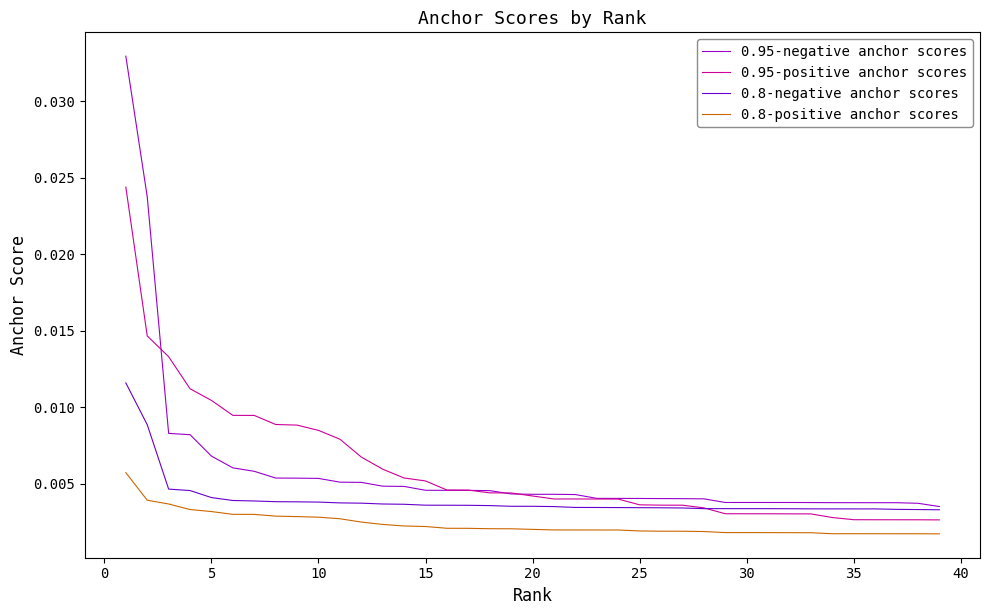

True or false: 0.95-positive anchor scores and 0.8-positive anchor scores intersect in this chart.

False